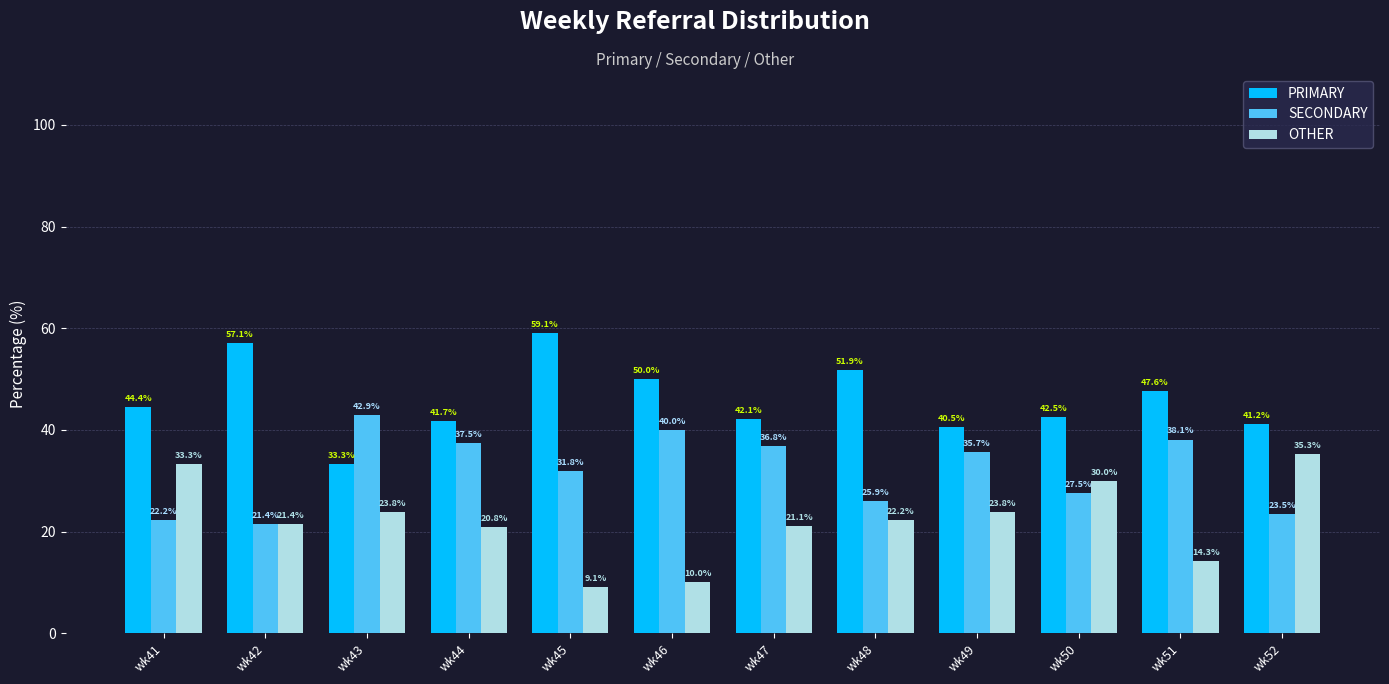

Reading left to right, list all the values displayed in this chart.

PRIMARY: 44.4	57.1	33.3	41.7	59.1	50.0	42.1	51.9	40.5	42.5	47.6	41.2
SECONDARY: 22.2	21.4	42.9	37.5	31.8	40.0	36.8	25.9	35.7	27.5	38.1	23.5
OTHER: 33.3	21.4	23.8	20.8	9.1	10.0	21.1	22.2	23.8	30.0	14.3	35.3